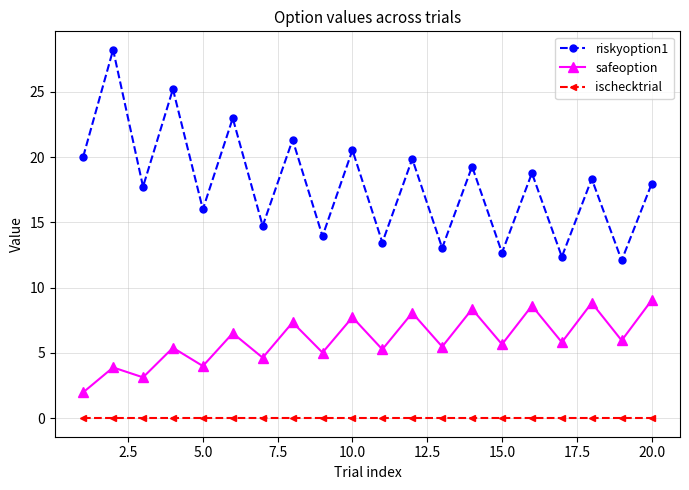

True or false: safeoption and ischecktrial cross at least once.

False